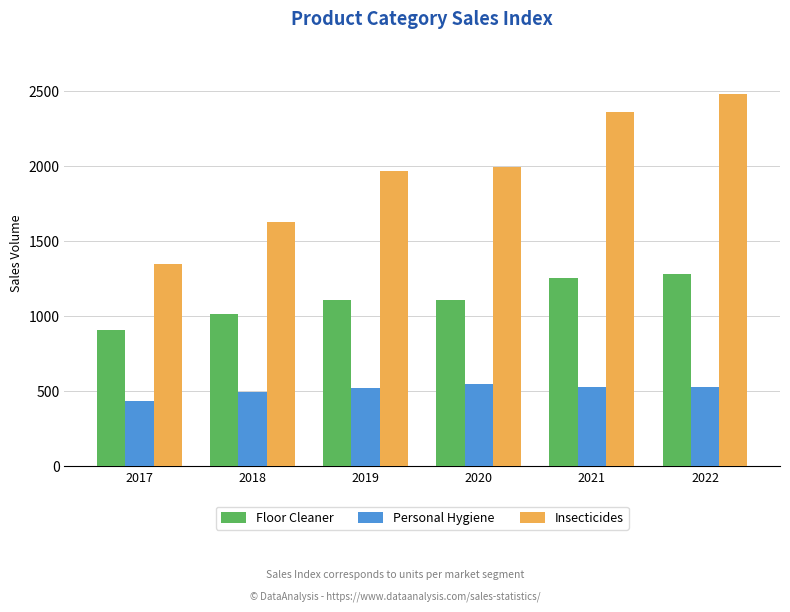

At how many categories does at least one series exceed 1596?

5